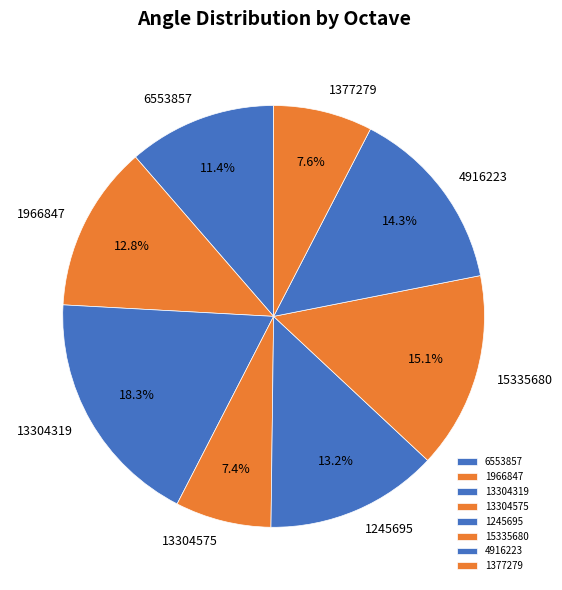

Which category has the biggest portion of the pie?

13304319